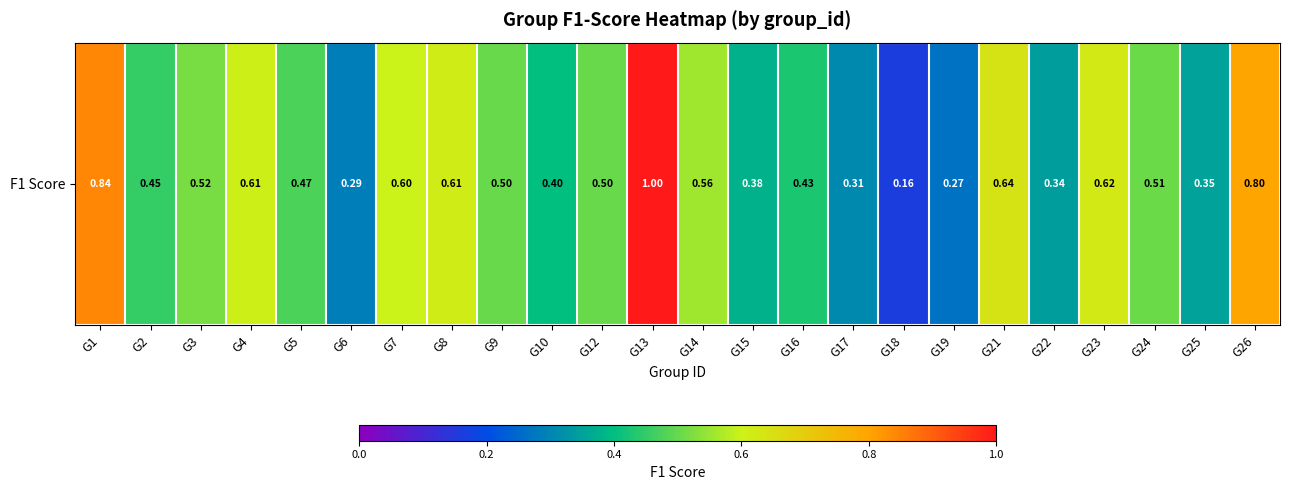

The chart shows a value of 0.2 at G4. True or false?

False